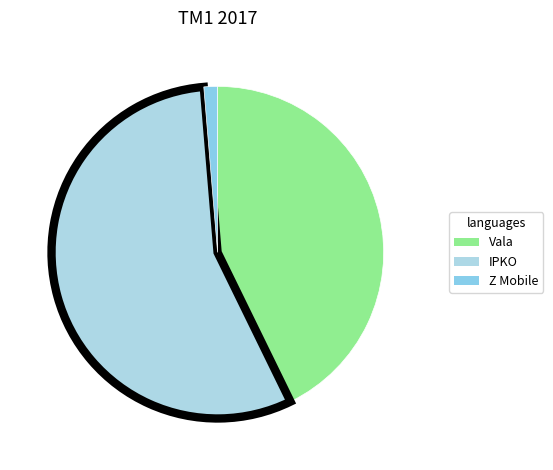

How many slices are in this pie chart?

3